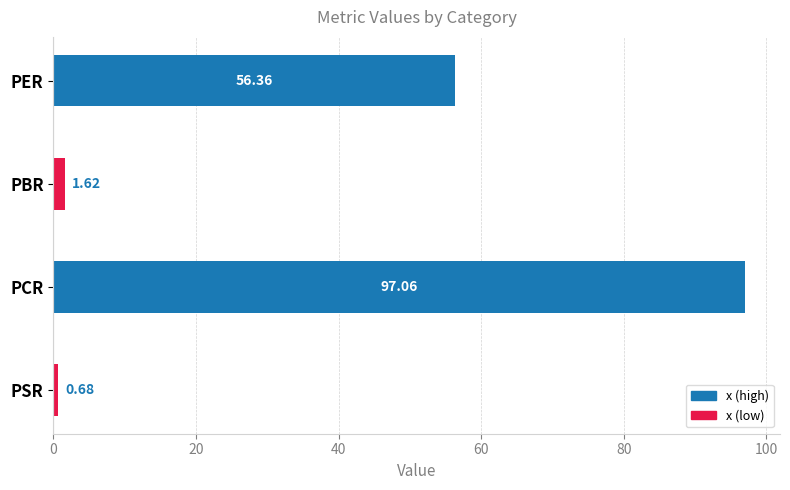

What is the difference between the maximum and minimum values?

96.4